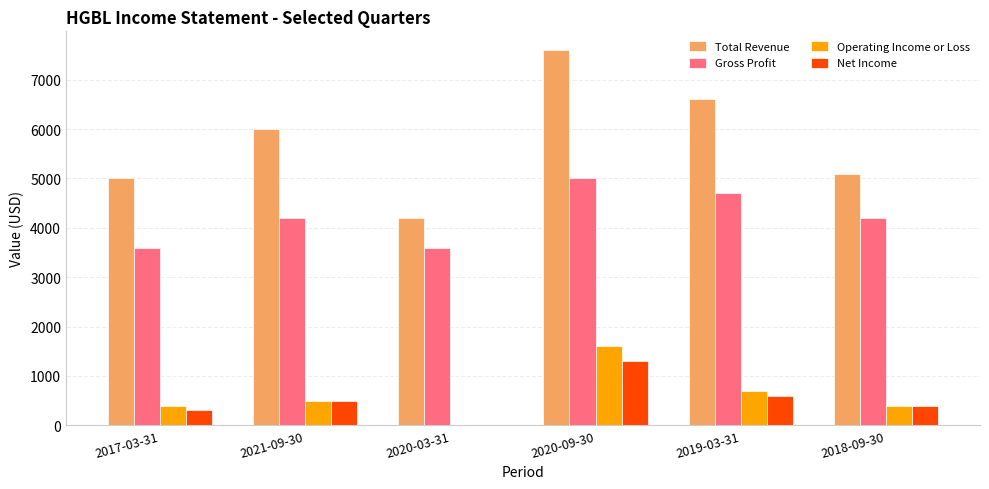

What is the sum of the Total Revenue values at 2020-09-30 and 2021-09-30?

13600